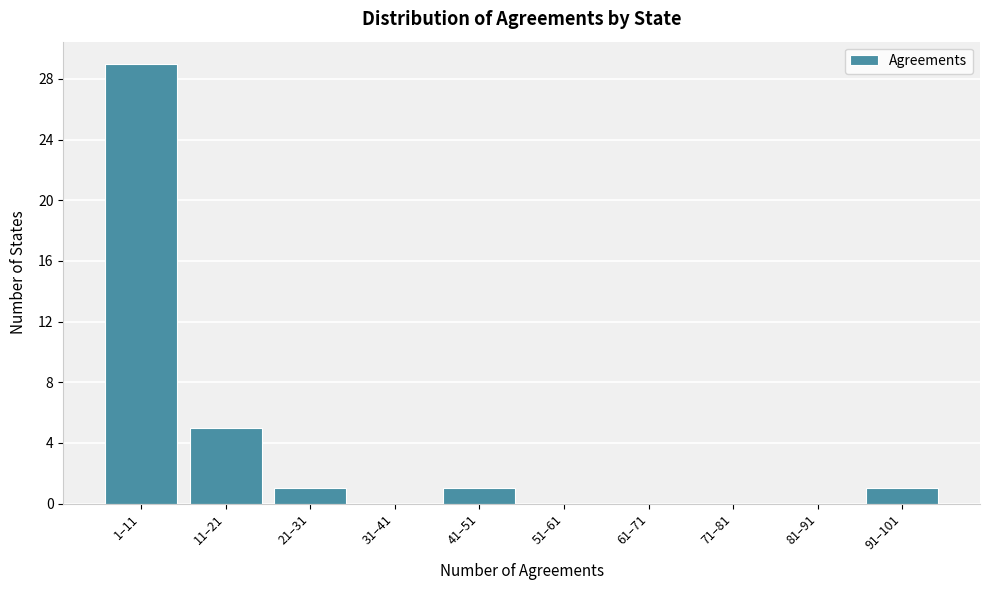

Reading left to right, extract all data points from this chart.

1–11=29	11–21=5	21–31=1	31–41=0	41–51=1	51–61=0	61–71=0	71–81=0	81–91=0	91–101=1